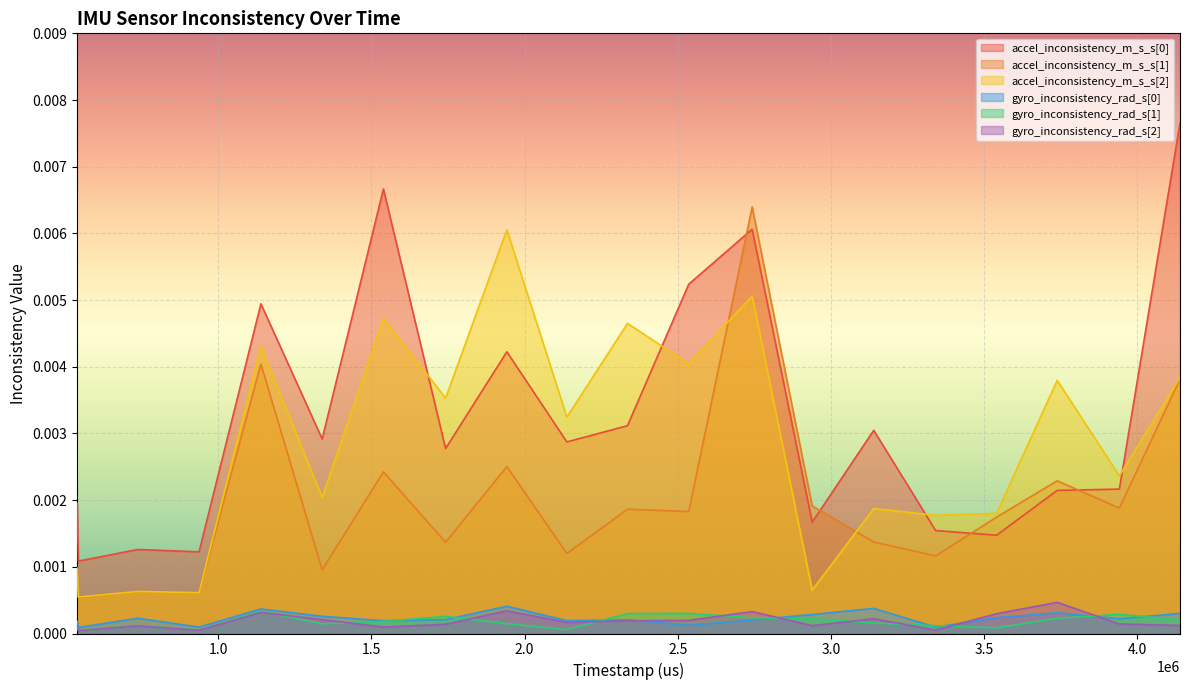

True or false: accel_inconsistency_m_s_s[1] and gyro_inconsistency_rad_s[0] intersect in this chart.

False